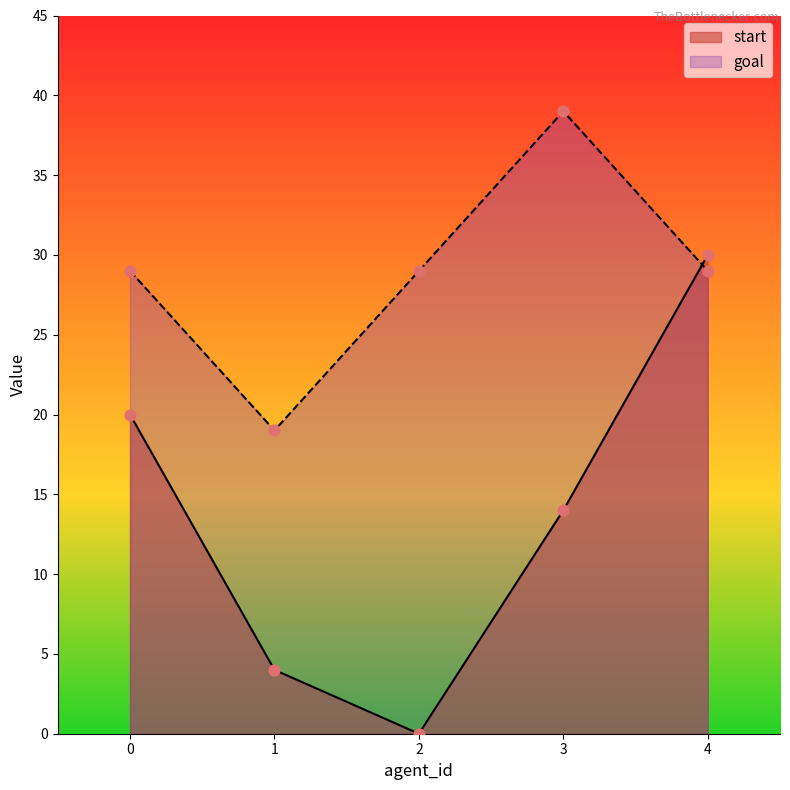

Which series reaches the maximum Y coordinate?

goal